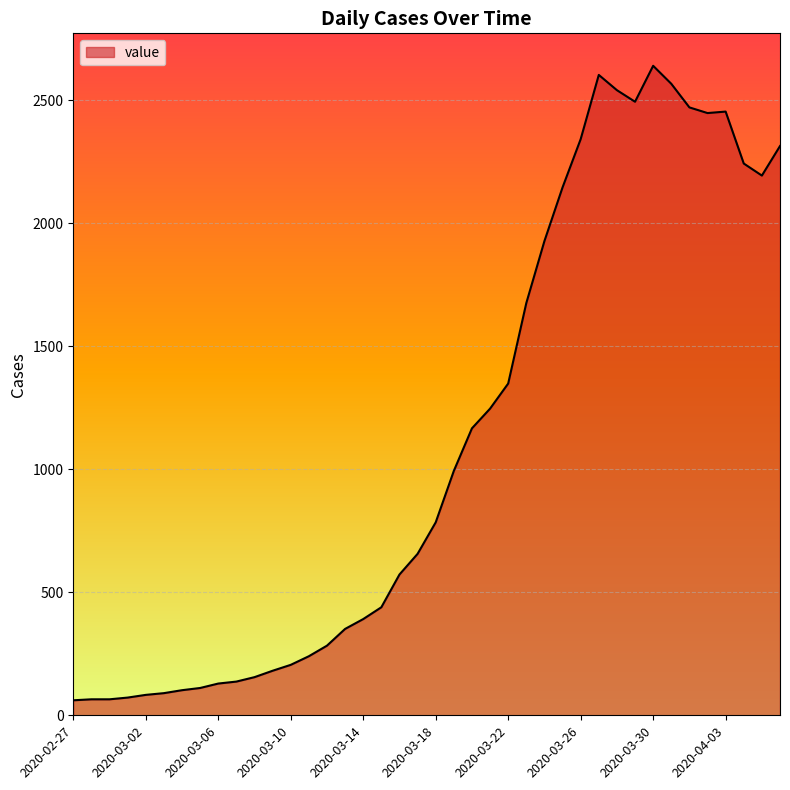

What is the maximum value shown in the chart?

2639